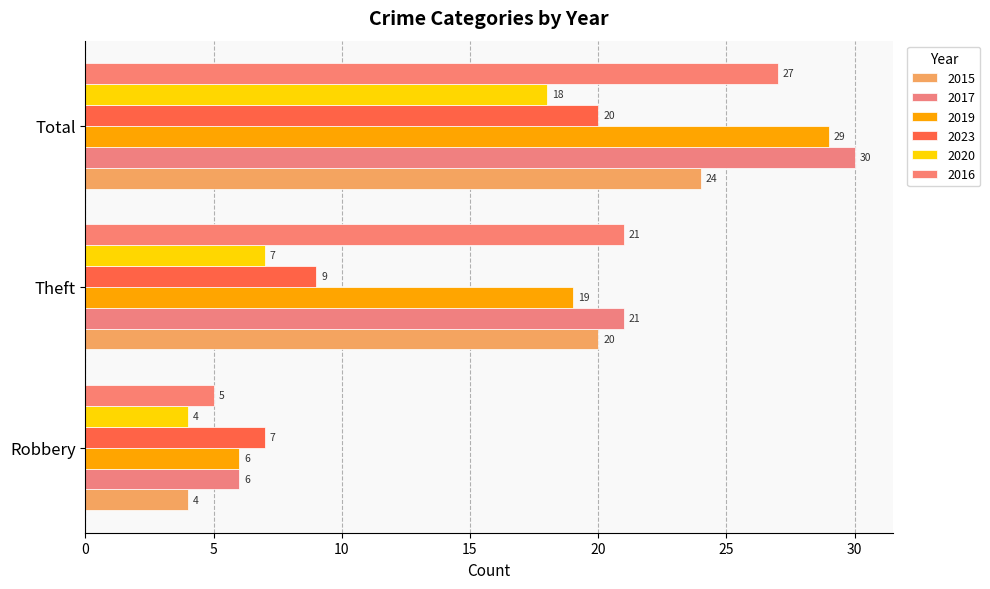

What is the value of the 2020 bar at the 3rd from the left?

18